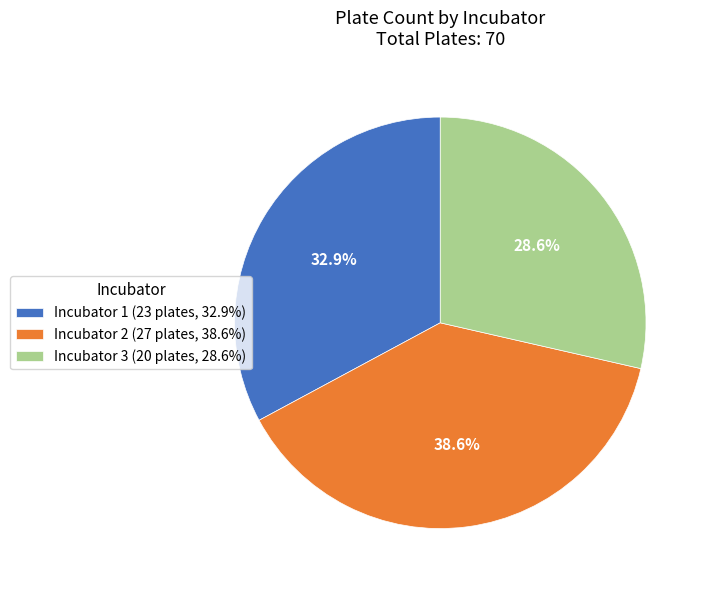

What is the ratio of the value at Incubator 3 to the value at Incubator 1?

0.9